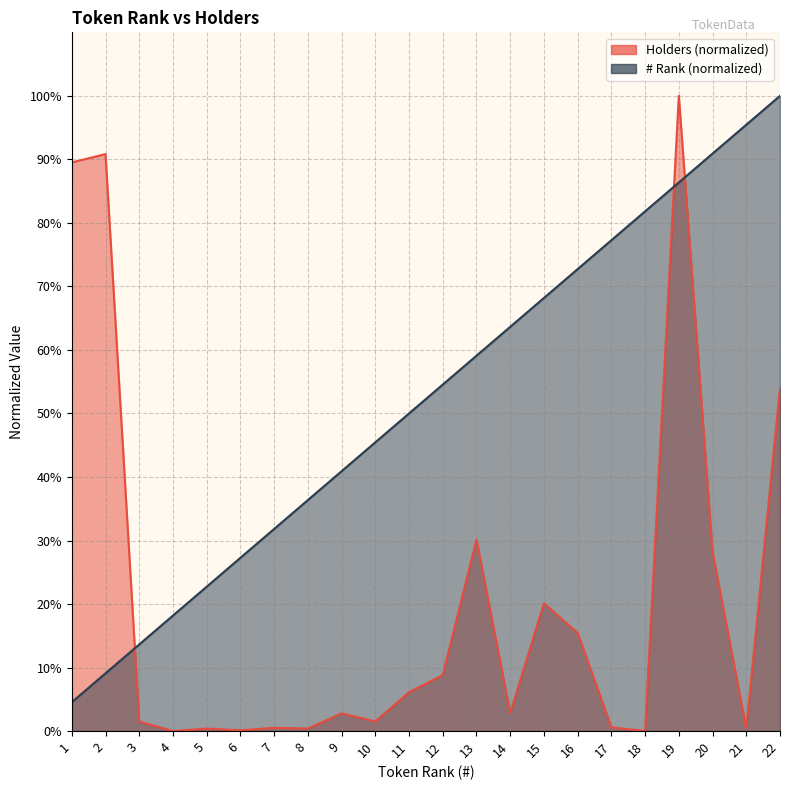

What is the value of the # point at the 1st from the left?

4.5